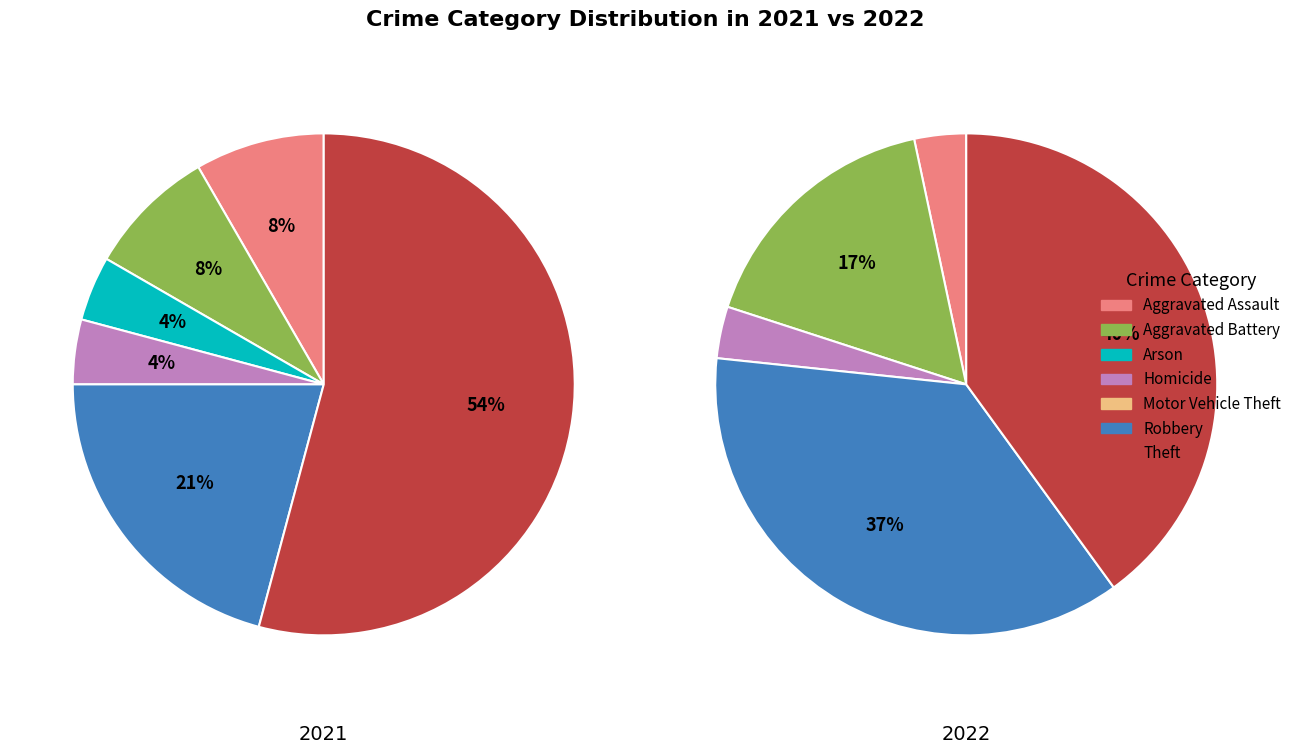

Rank the series by their maximum value, from lowest to highest.

values_2022, values_2021